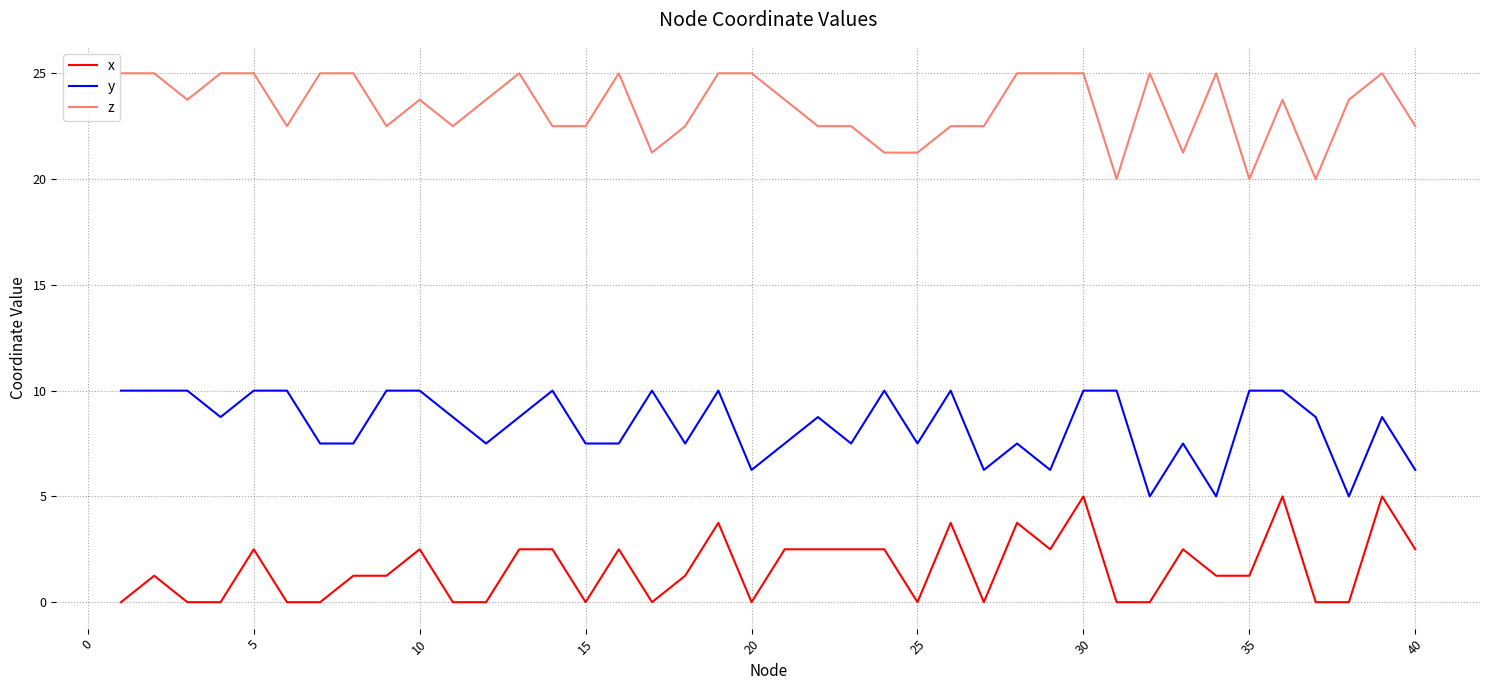

True or false: z and x intersect in this chart.

False